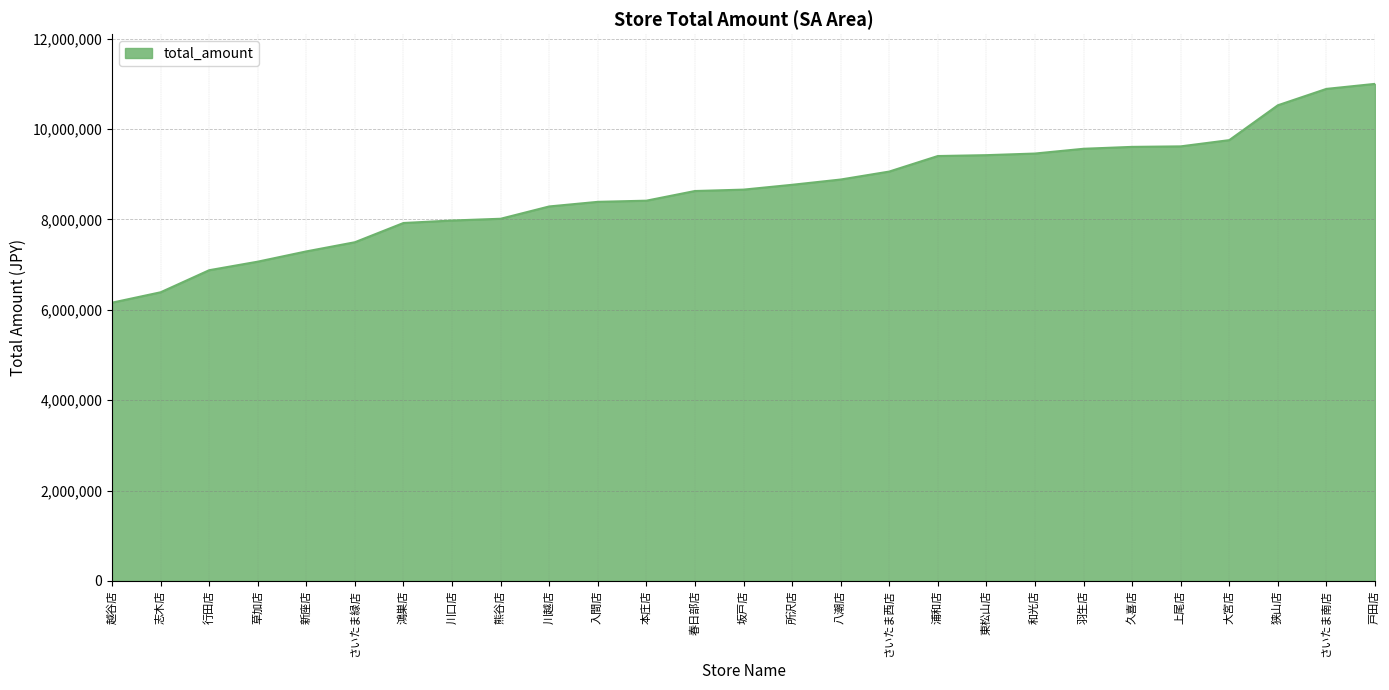

What is the difference between the values at 川越店 and 大宮店?

1467747